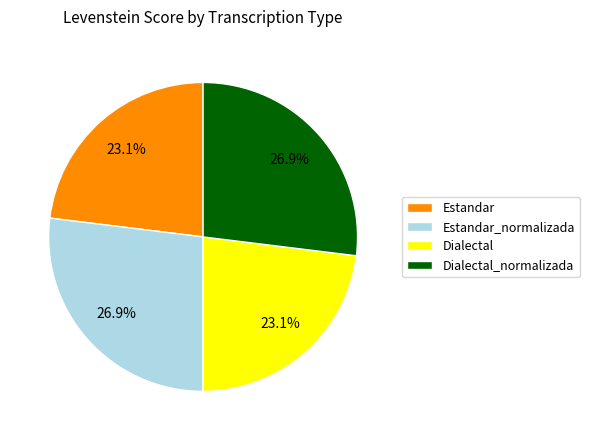

To the nearest percent, what is the difference between the largest and smallest slice percentages?

4%